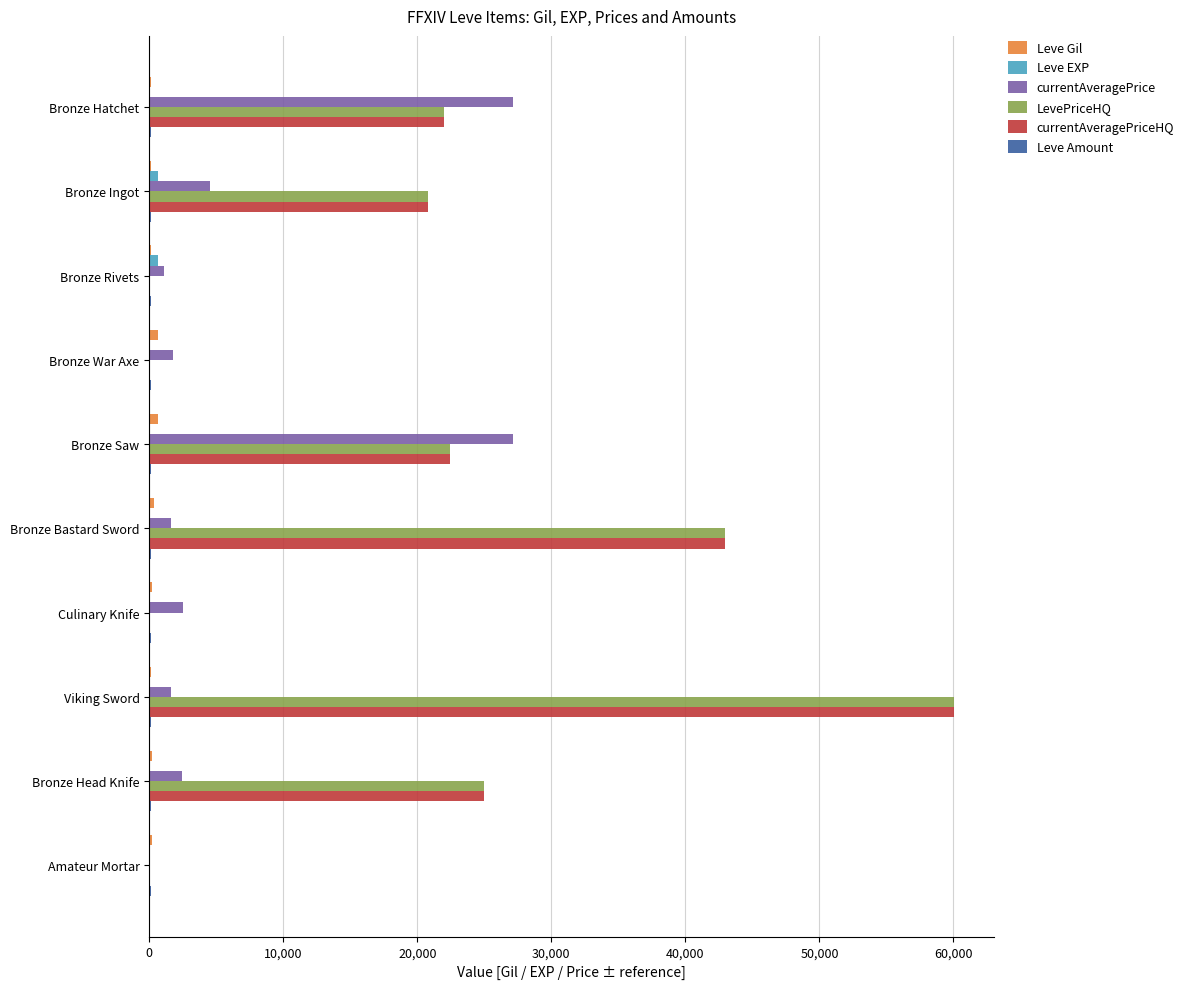

The value of LevePriceHQ at Bronze Ingot is 13734. True or false?

False